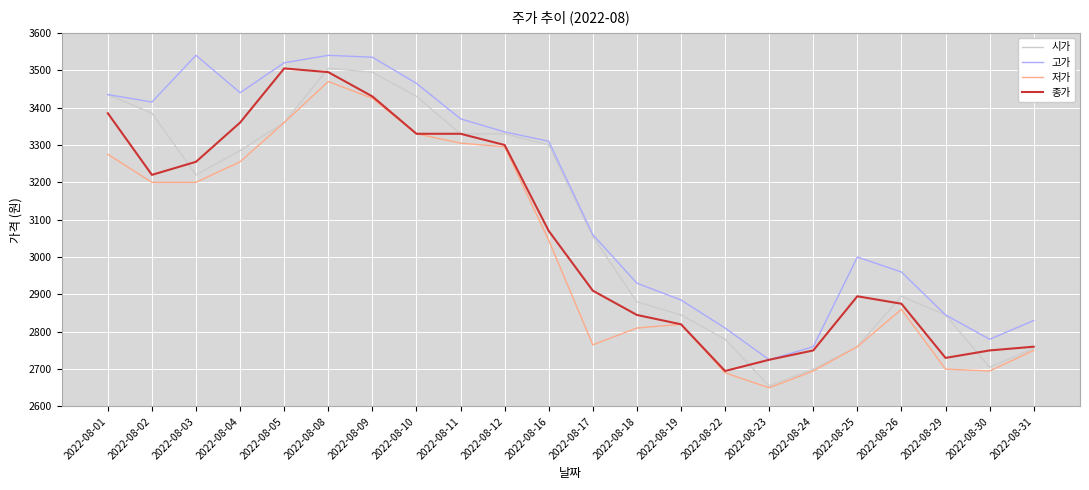

At how many categories does at least one series exceed 3515?

4